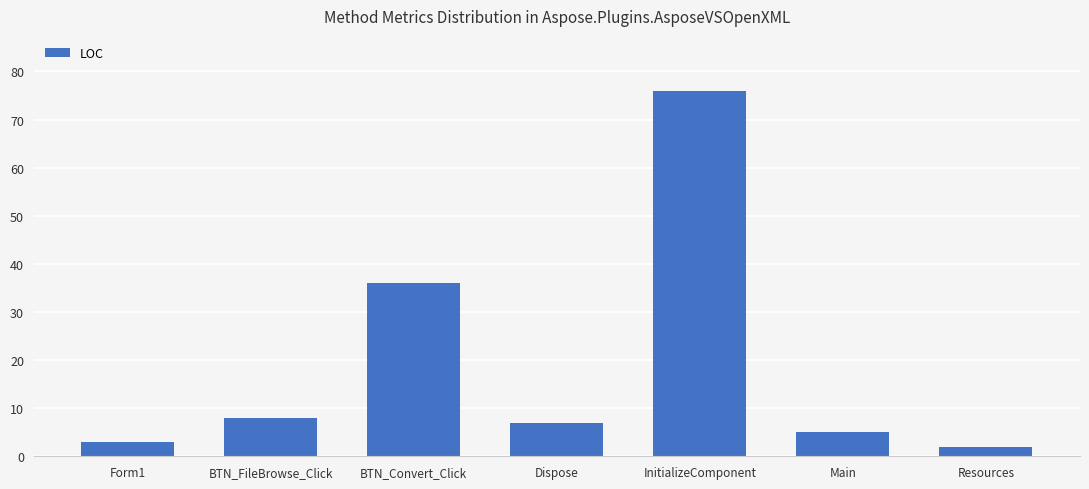

Approximately how many times larger is the value at Main compared to Resources?

2.5